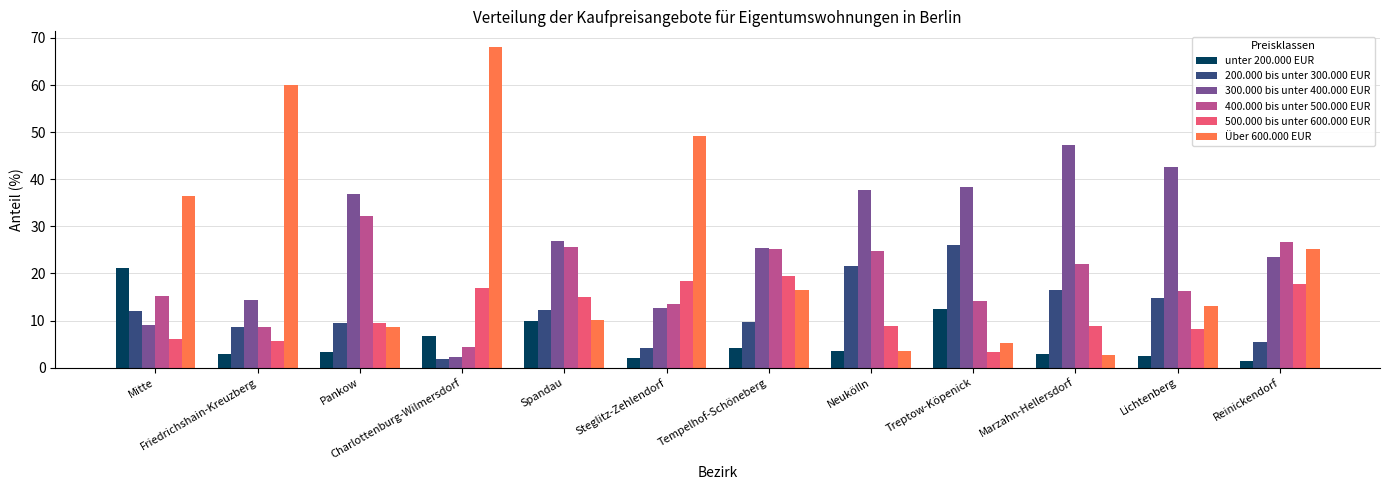

What is the label of the 12th bar from the right?

Mitte